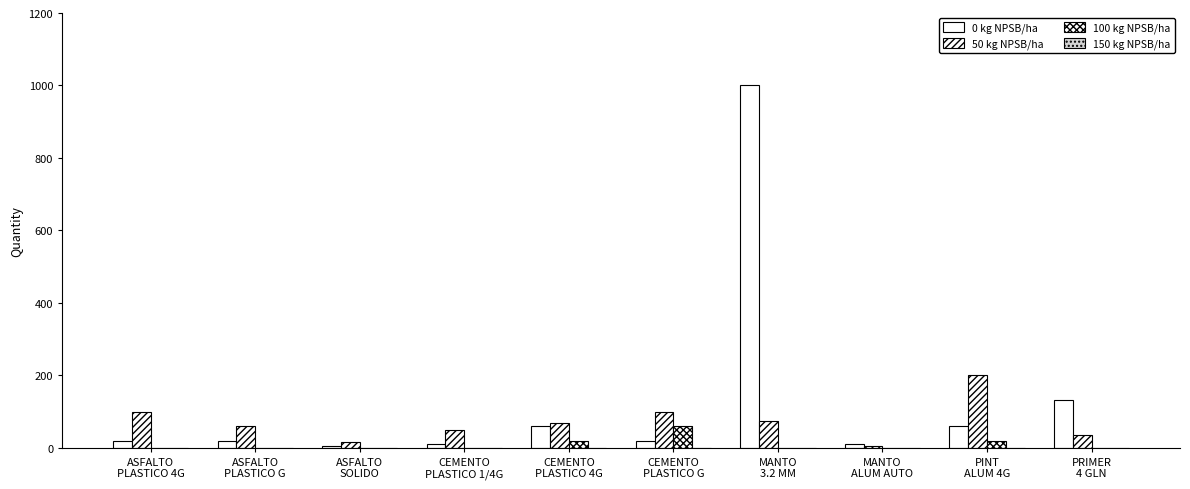

At which label does 0 kg NPSB/ha reach its peak?

MANTO
3.2 MM